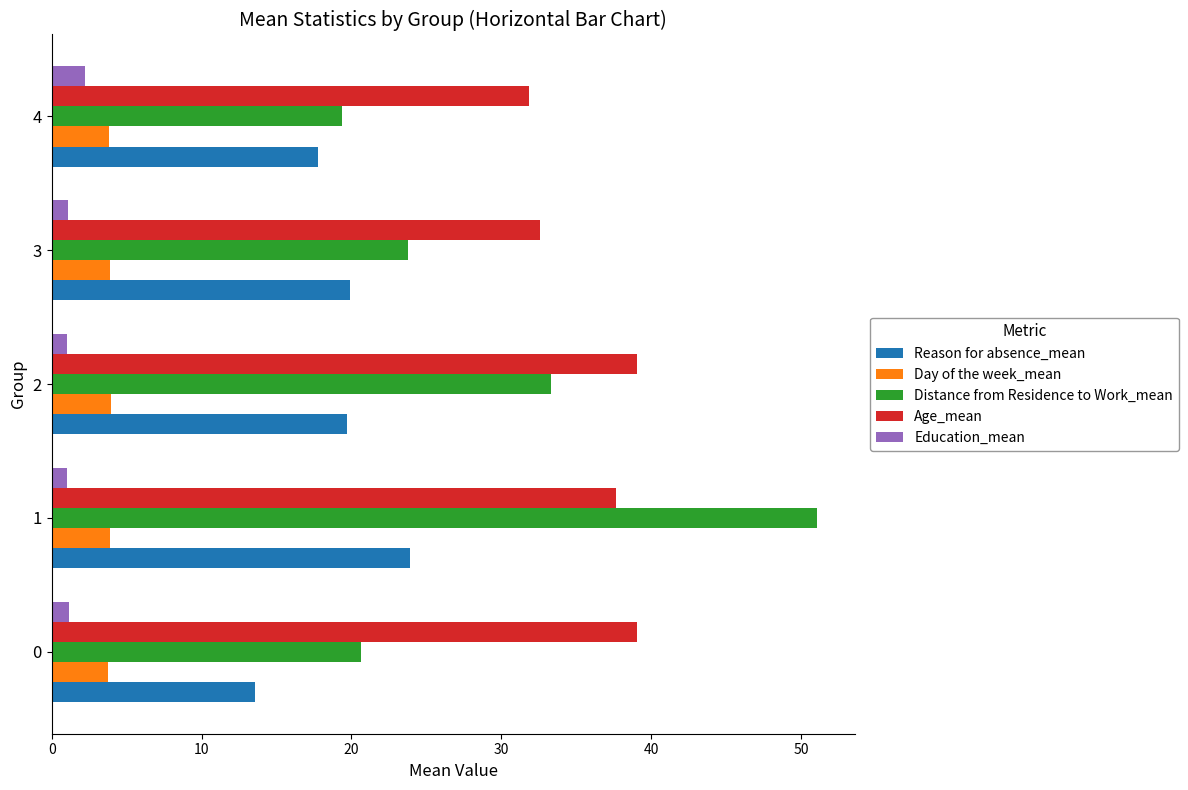

Which series changed the most between 1 and 4?

Distance from Residence to Work_mean